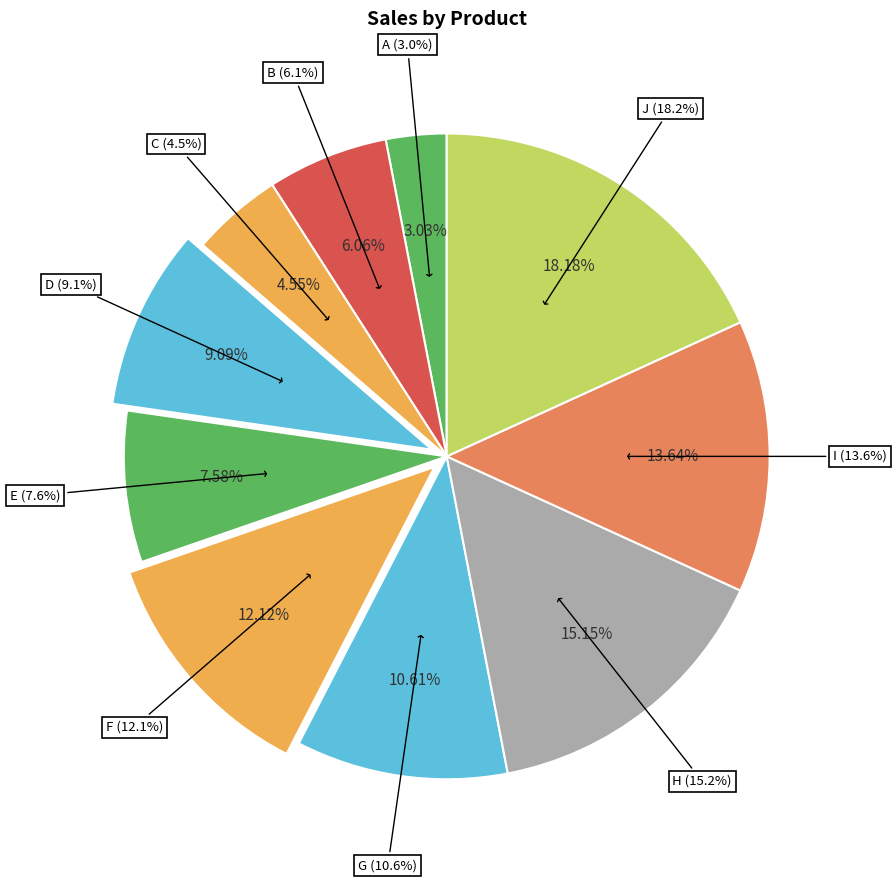

What is the change in value from B to G?

+150